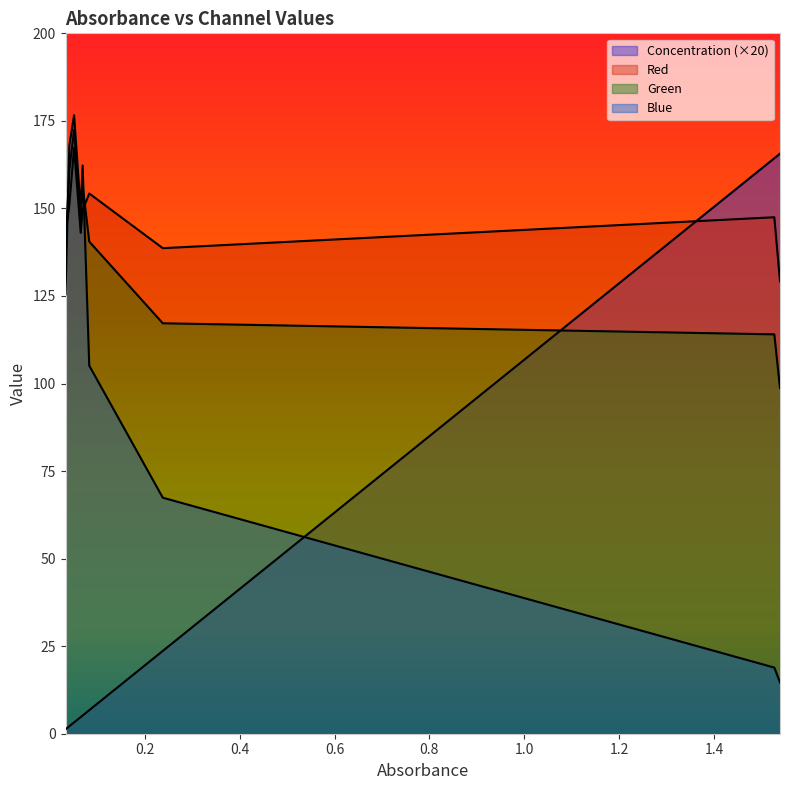

What is the value of the Blue point at the 3rd from the left?

176.6